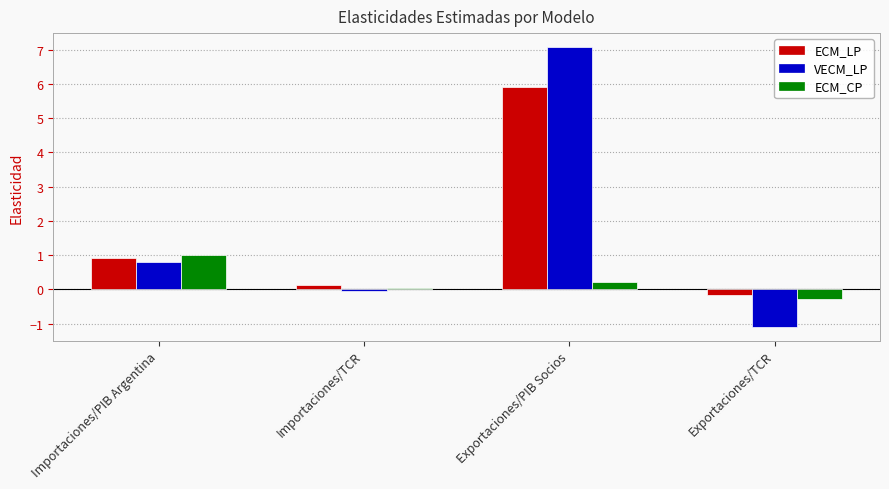

What is the difference between the highest and lowest values at Exportaciones/TCR?

0.9